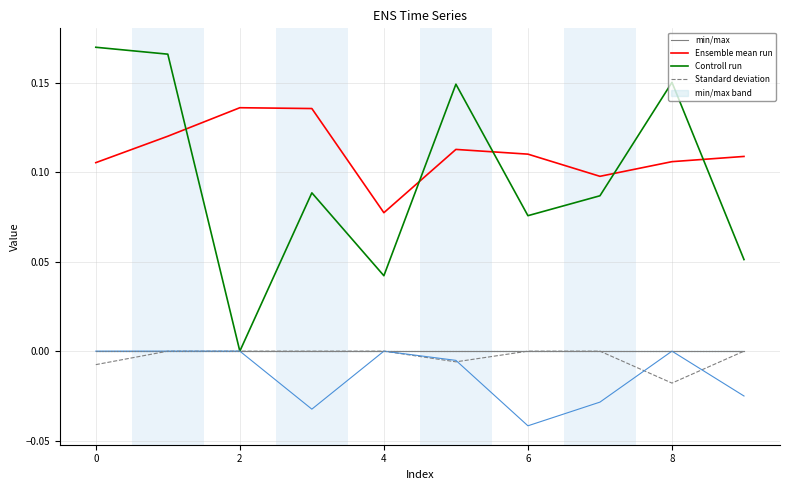

Which series ends up on top after the final intersection of Controll run and Ensemble mean run?

Ensemble mean run